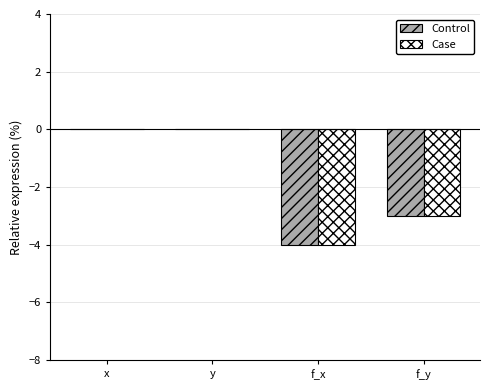

Count the number of data series in this chart.

2